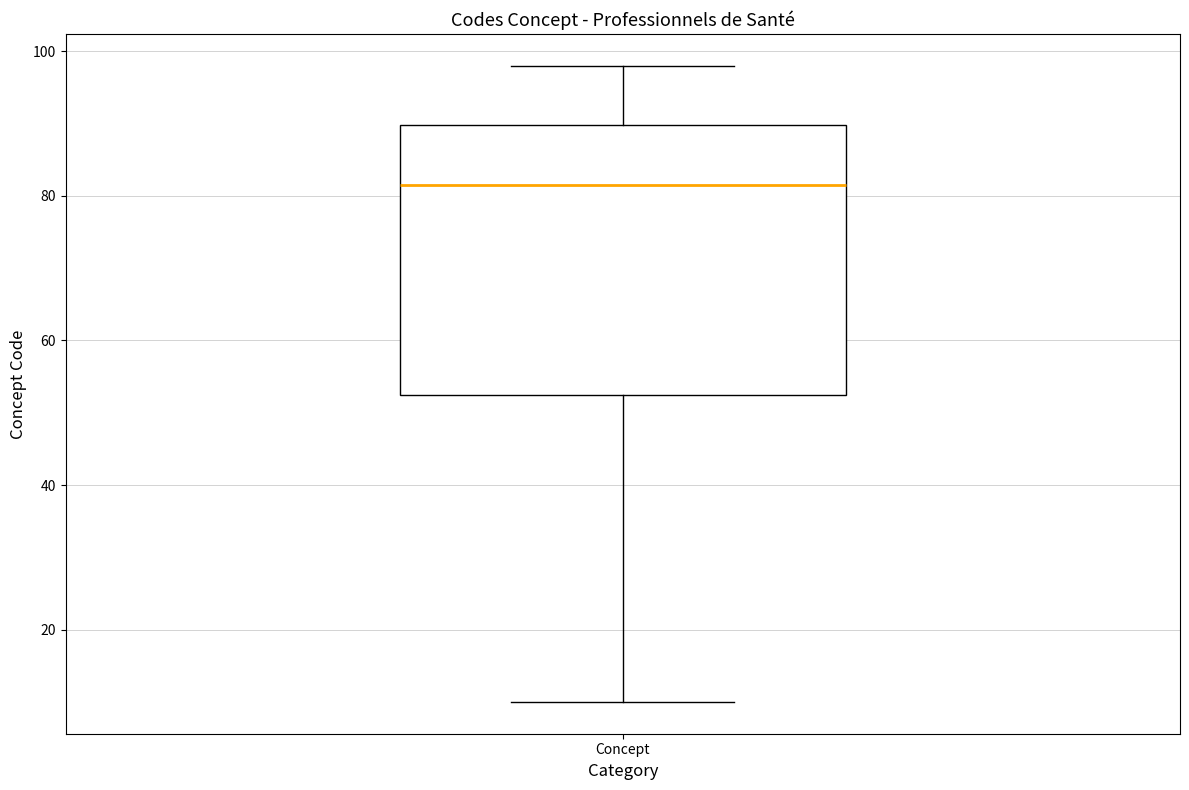

Transcribe this box plot: give where the median line is, the range the box spans, and where the two whiskers end, as read against the y-axis. The values are not printed on the chart, so give them approximately, as read against the axis.

median 82, box 52 to 90, whiskers 10 to 98